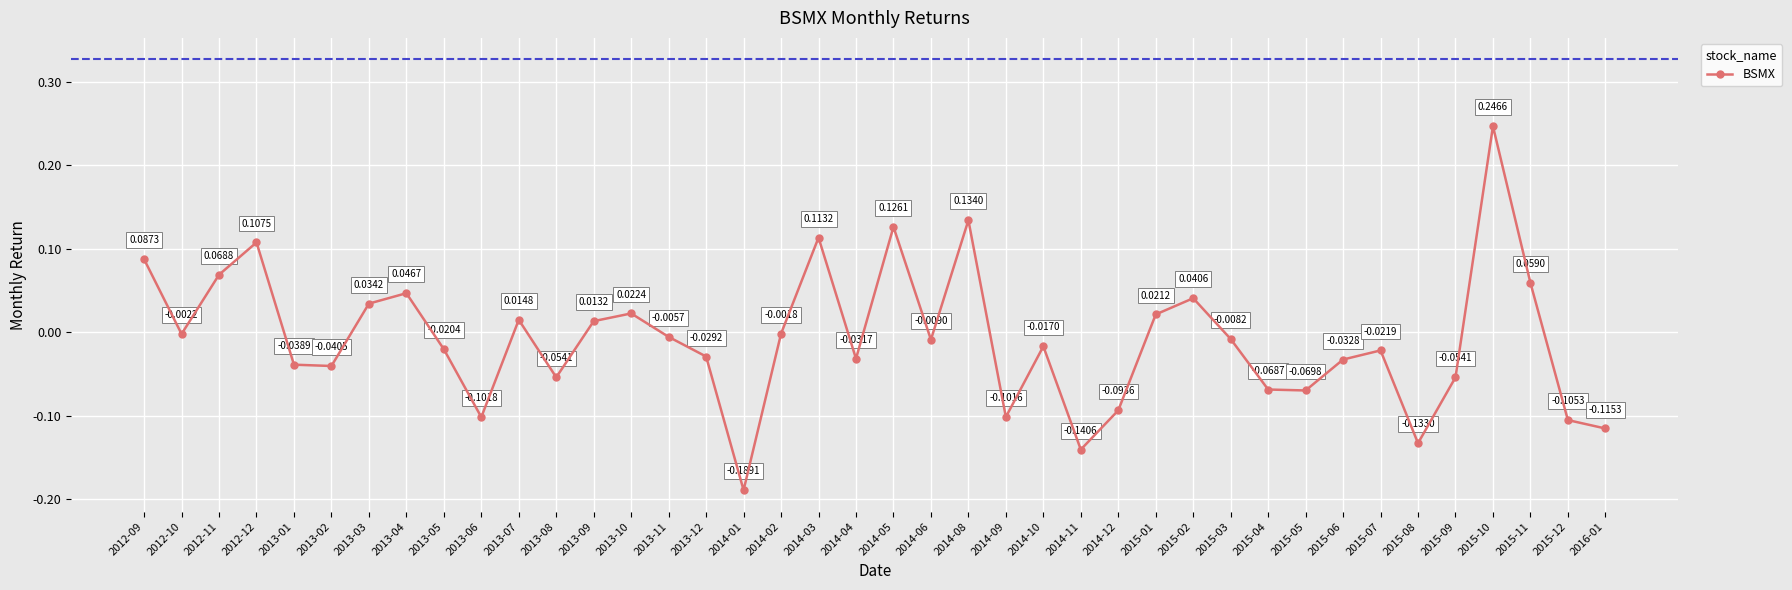

Which has a higher value, 2013-07 or 2014-11?

2013-07